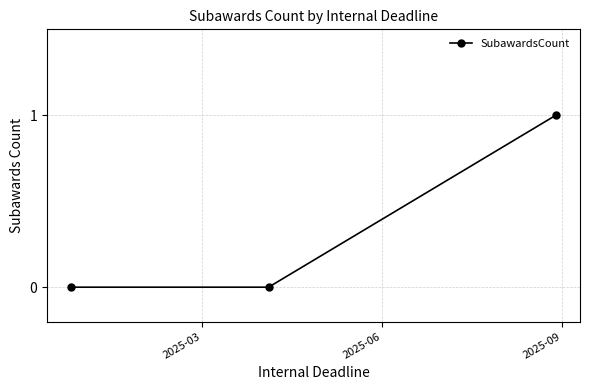

Reading left to right, list all the values displayed in this chart.

0	0	1